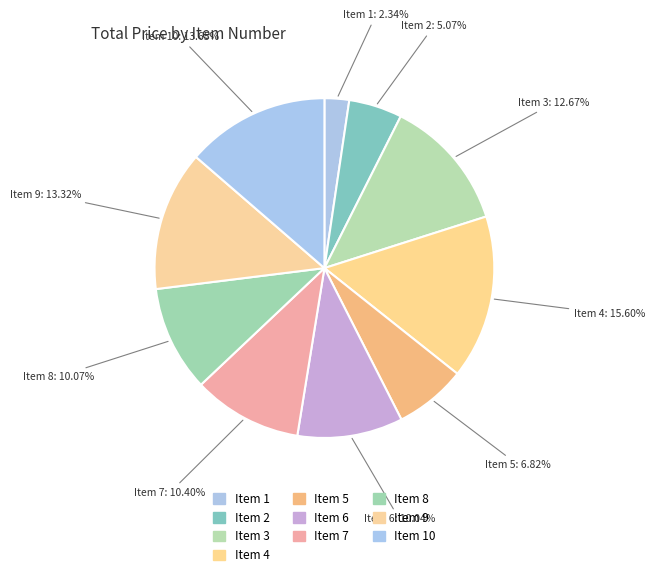

Is there a majority slice in this chart?

No